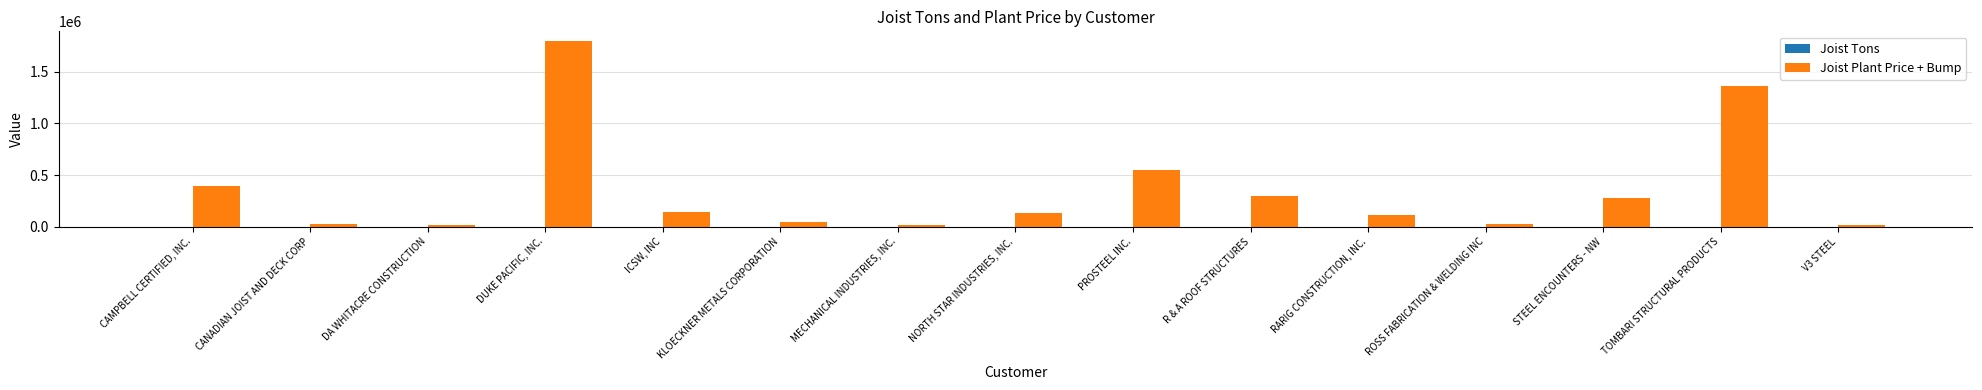

Which series has the largest total across all categories?

Joist Plant Price + Bump